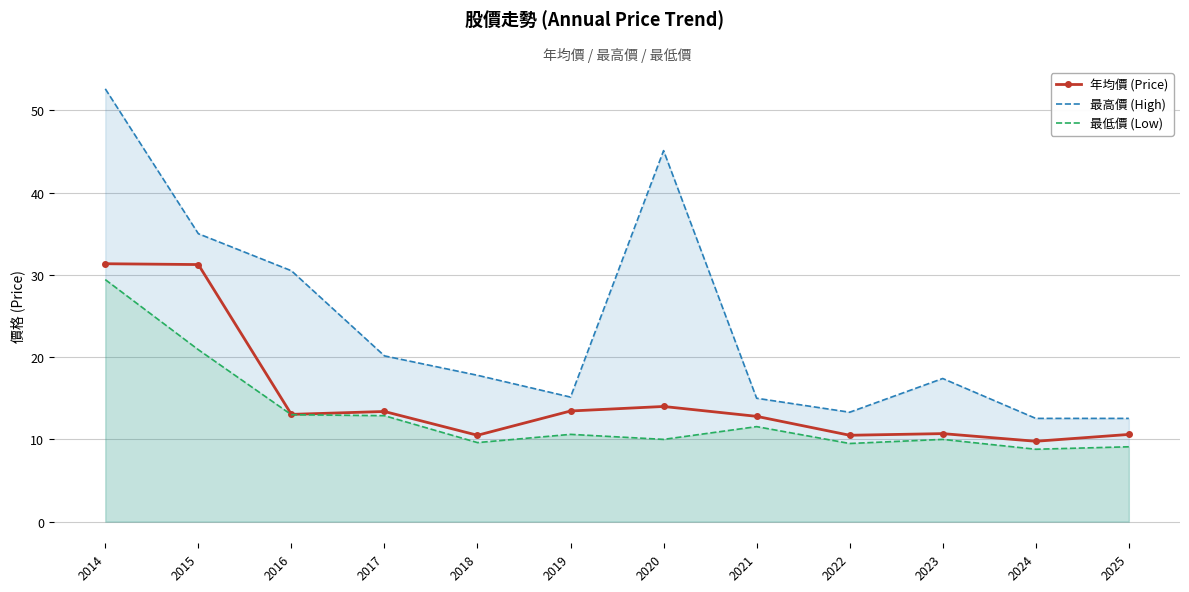

What is the difference between the 年均價 (Price) values at 2017 and 2019?

0.1